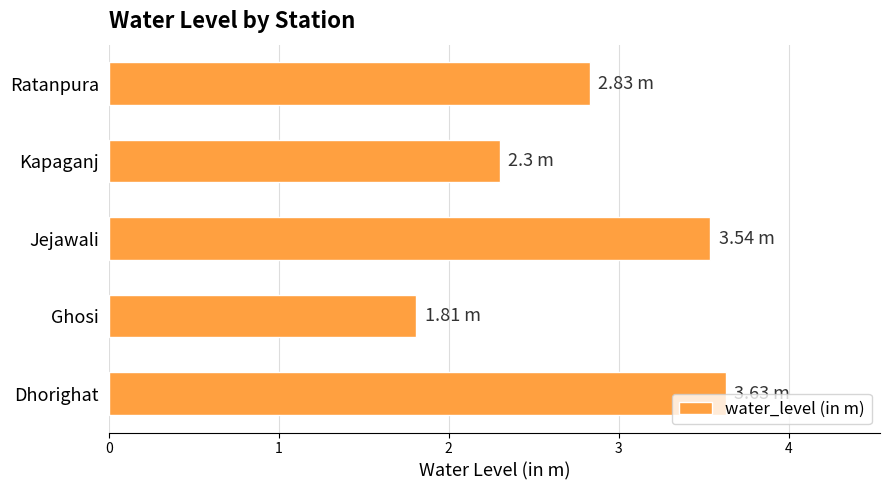

What is the change in value from Ghosi to Kapaganj?

+0.5